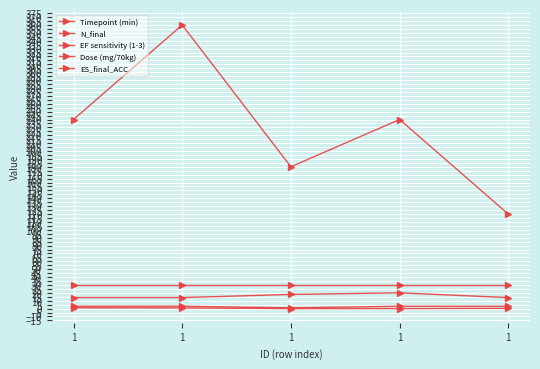

How many lines are shown in the chart?

5